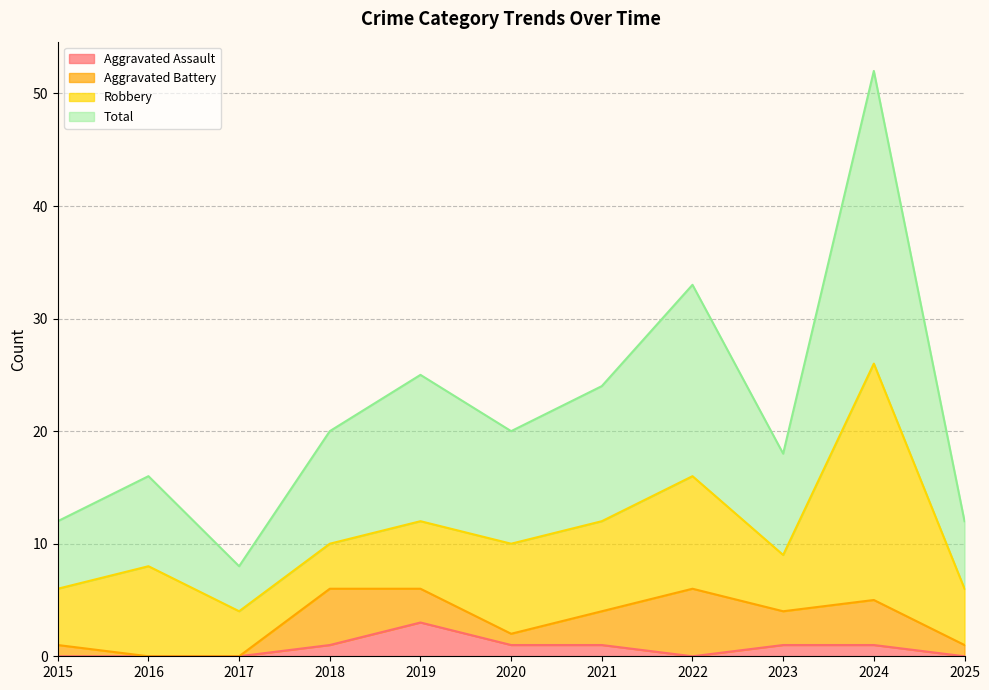

True or false: Total has a value of 75 at 2024.

False